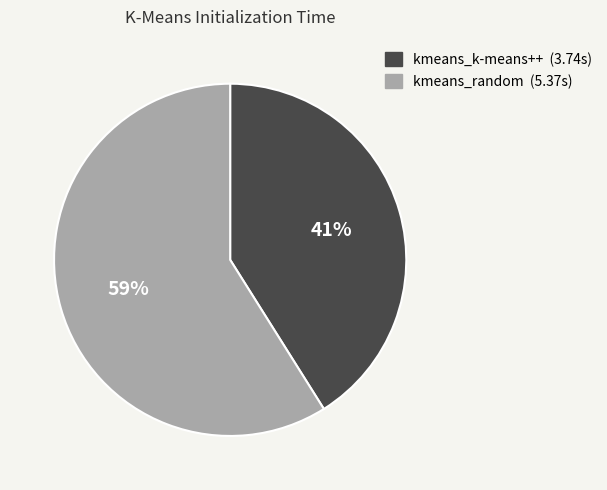

Which slice is the smallest?

kmeans_k-means++